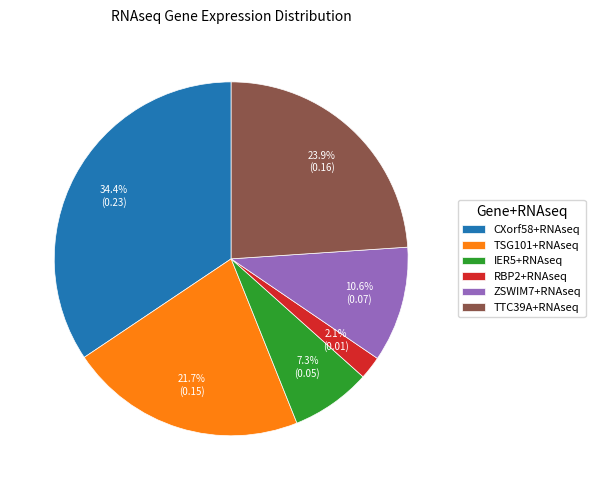

The CXorf58+RNAseq slice represents 34% of the pie. True or false?

True